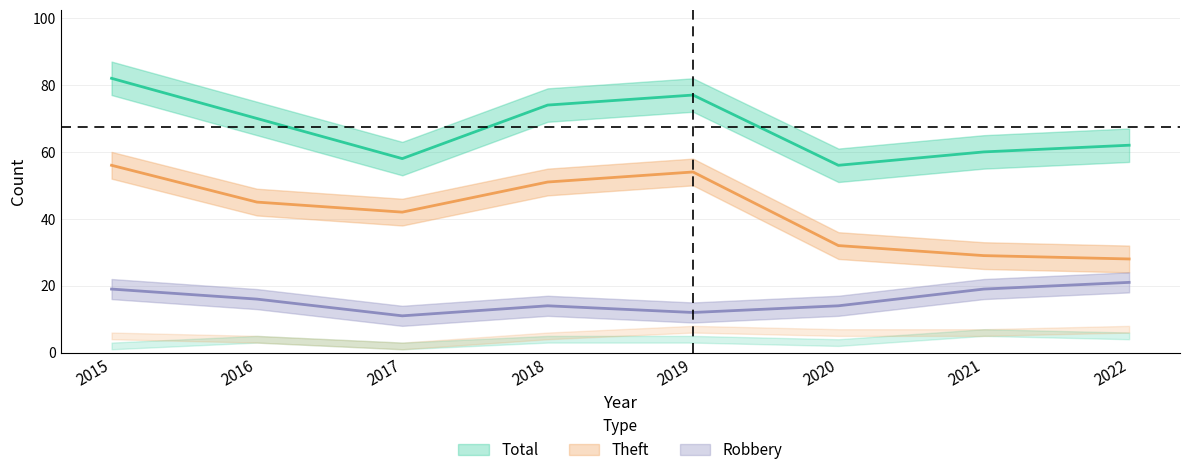

In Theft, how many points are lower than both neighbors (excluding endpoints)?

1